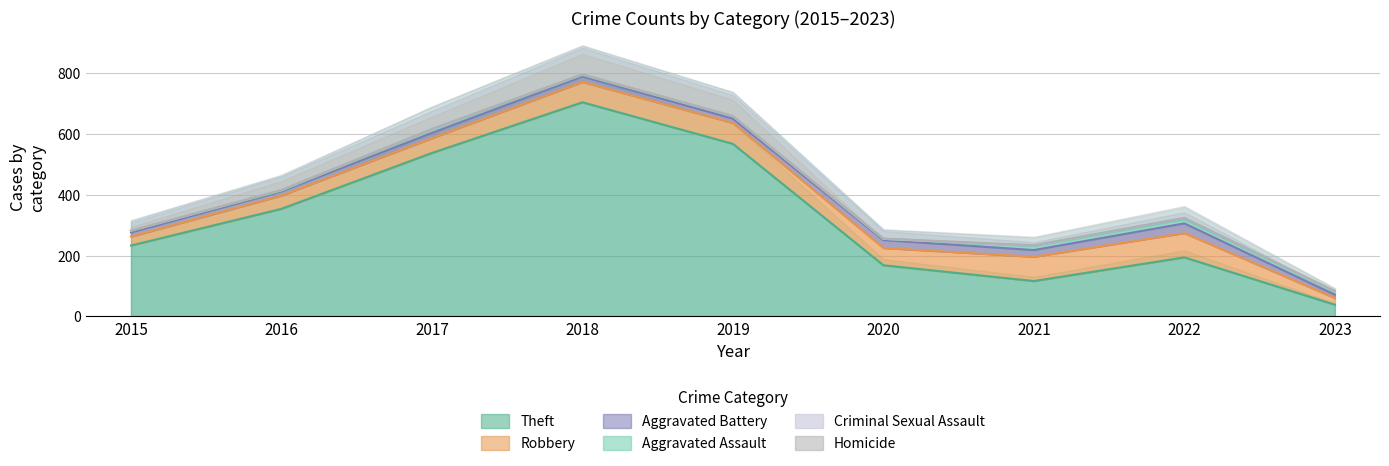

What is the sum of all Aggravated Battery values?

166